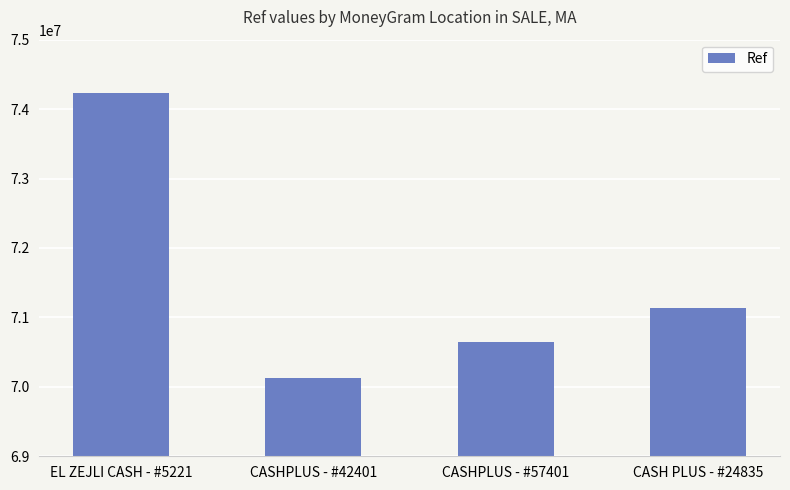

How many values are below 71131791?

2